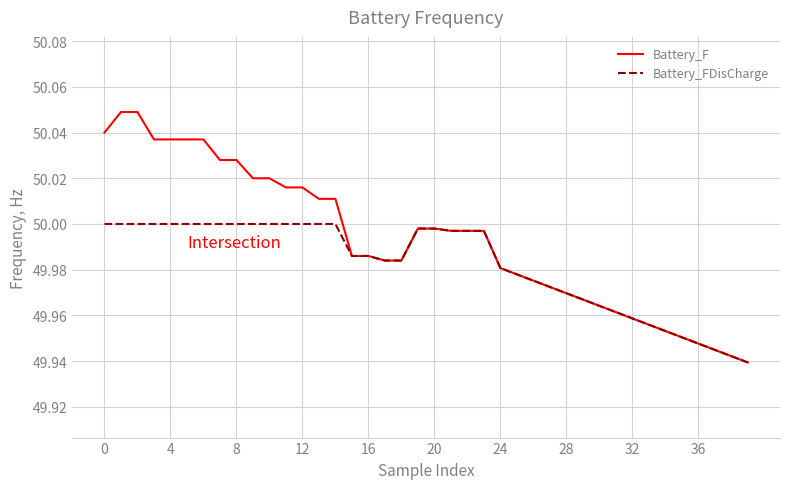

Rank the series by their average value, from lowest to highest.

Battery_FDisCharge, Battery_F